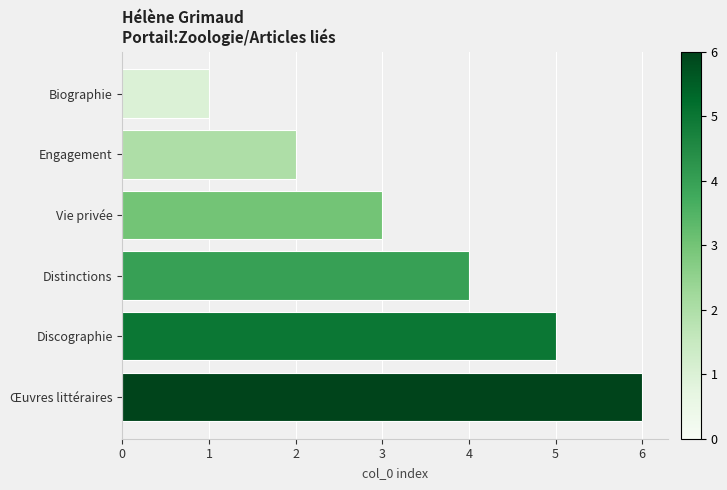

The value at Vie privée is 3. True or false?

True